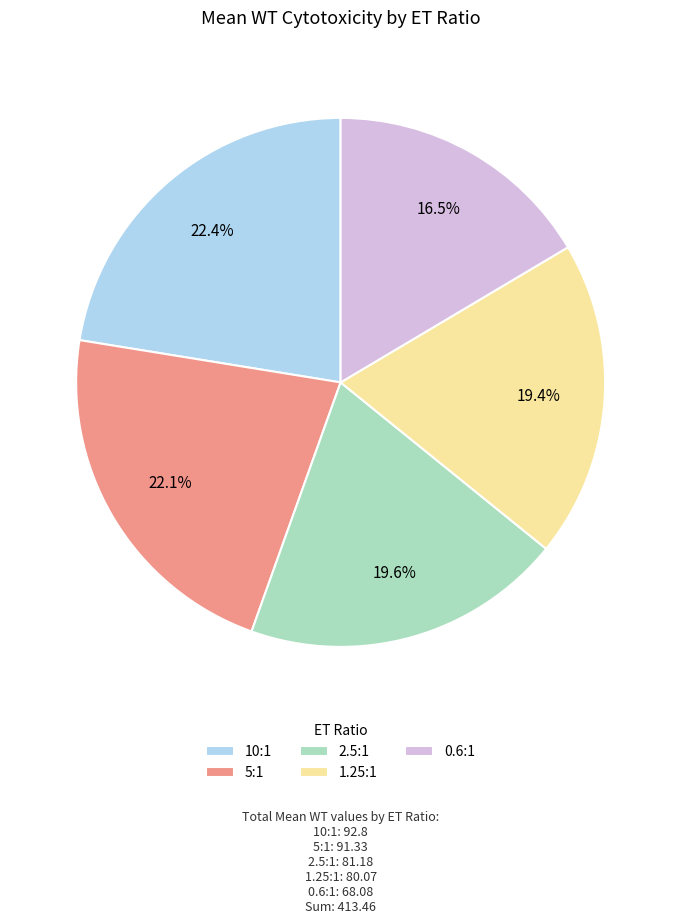

Is the sum of 2.5:1 and 5:1 greater than half?

No